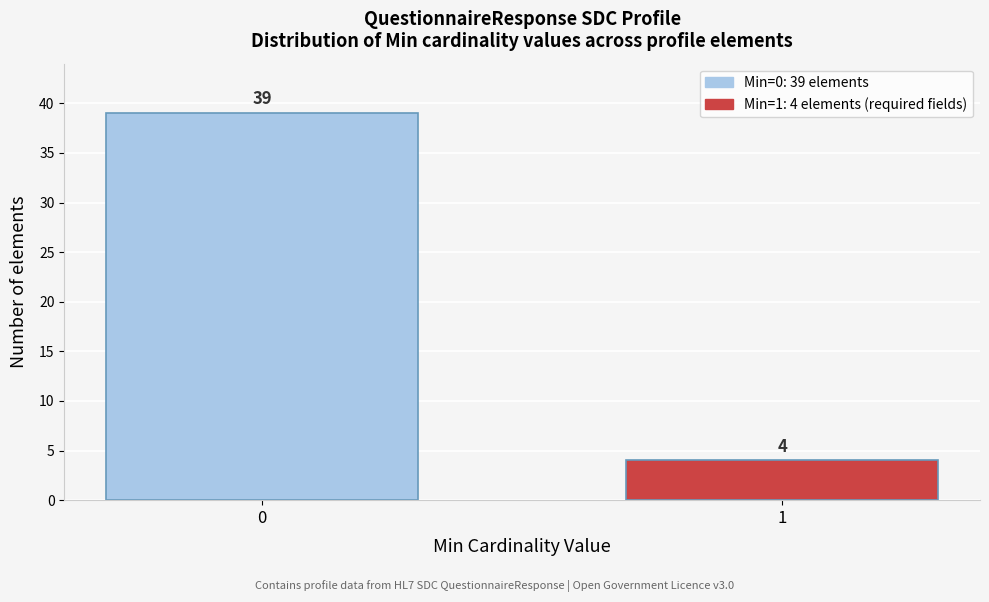

Reading right to left, transcribe all the data shown in this chart.

4	39